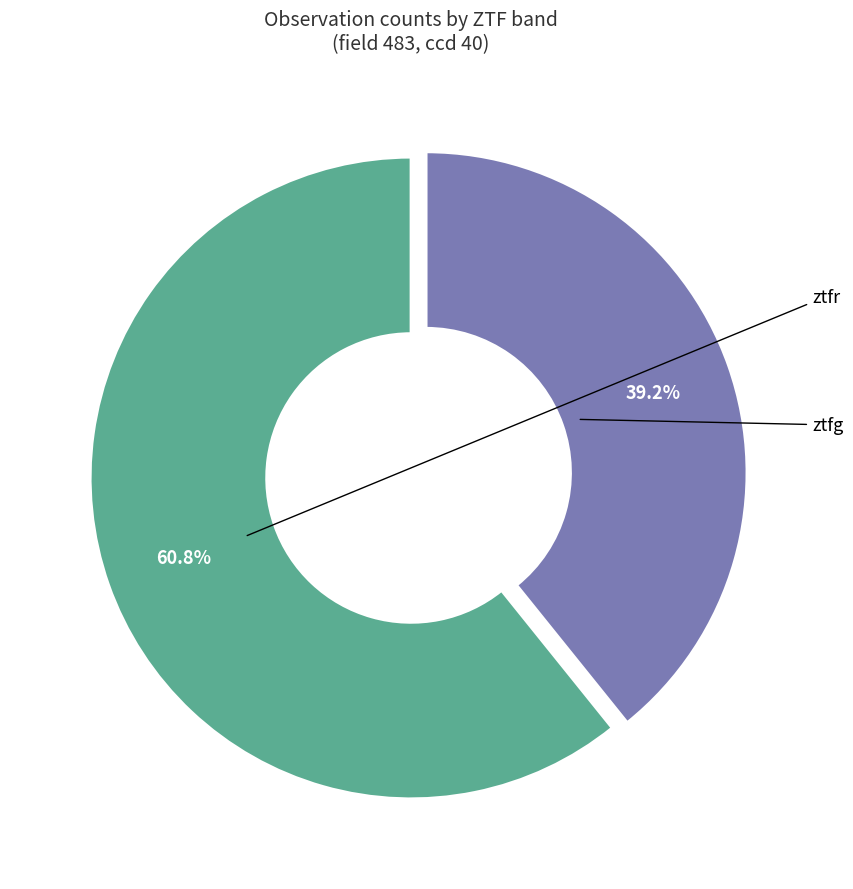

To the nearest percent, what is the combined percentage of ztfg and ztfr?

100%